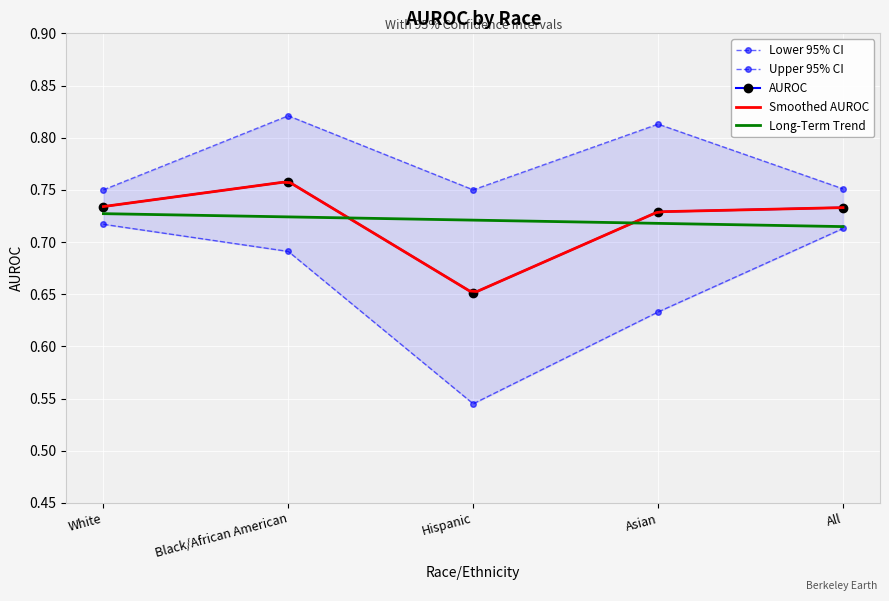

The Upper 95% CI series shows 0.2 at White. True or false?

False